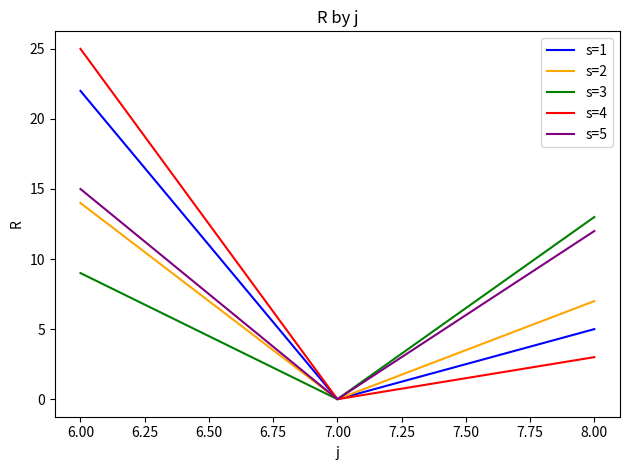

The value of s=2 at 8.00 is 7. True or false?

True